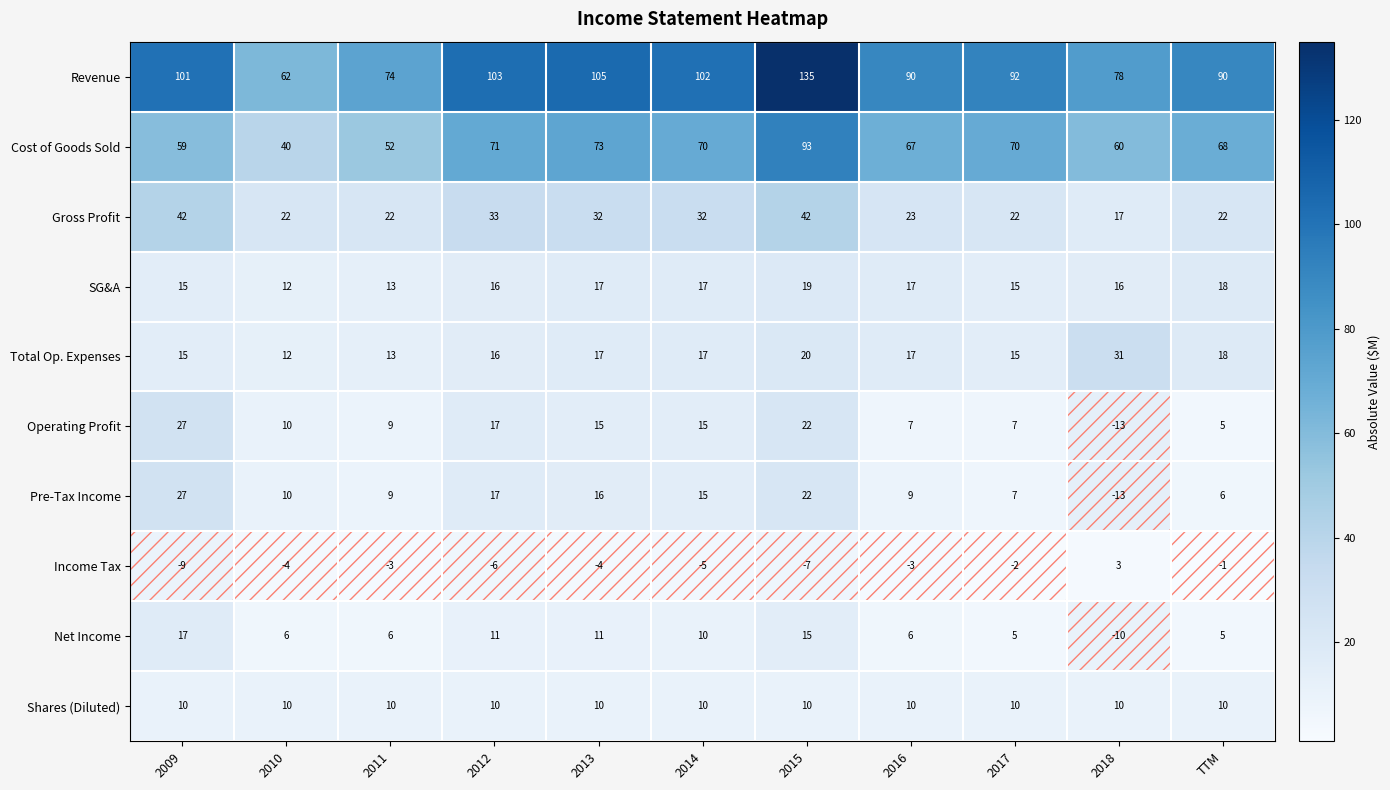

What is the smallest value displayed?

-13